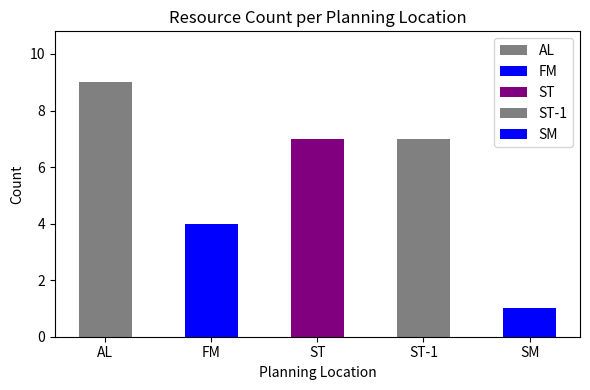

What is the average value?

6